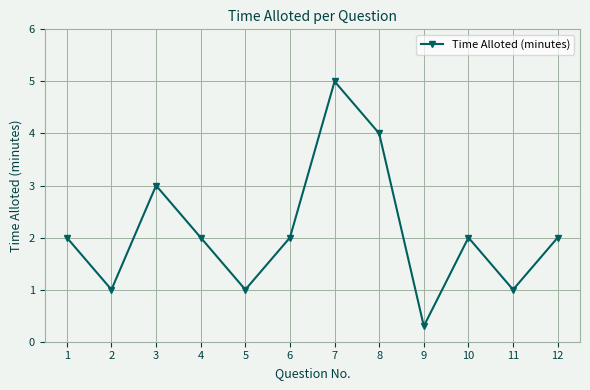

What is the value of the 5th point from the left?

1.0